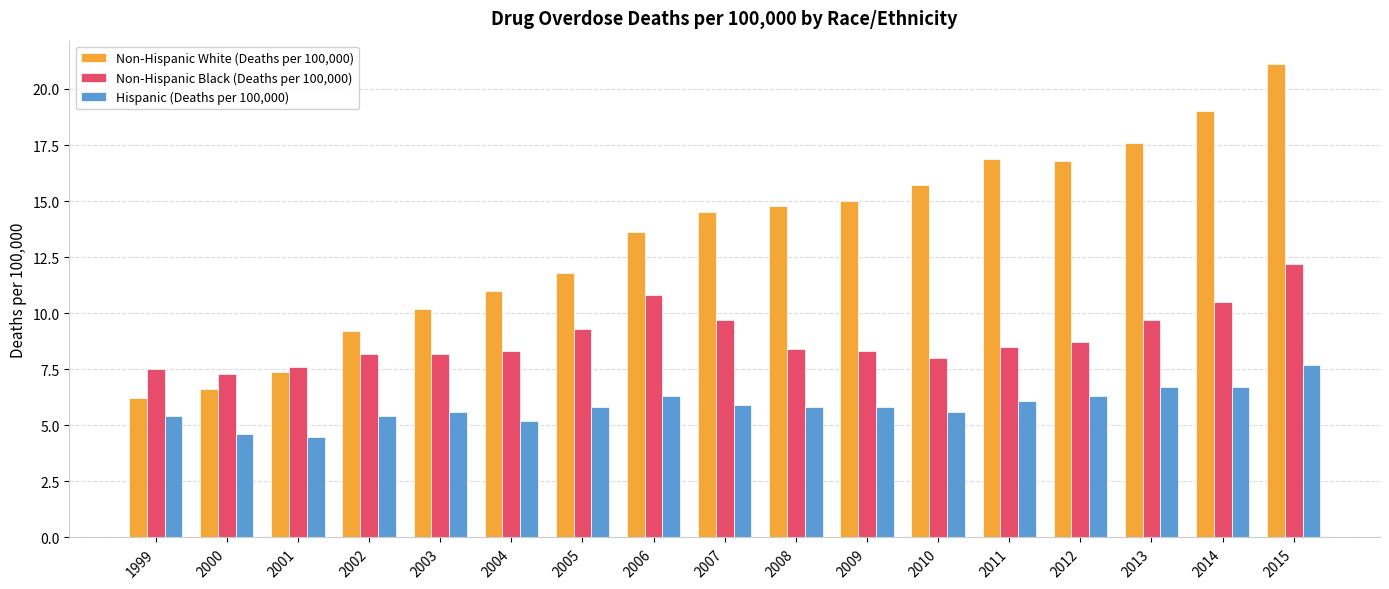

What is the maximum value for Non-Hispanic Black (Deaths per 100,000)?

12.2